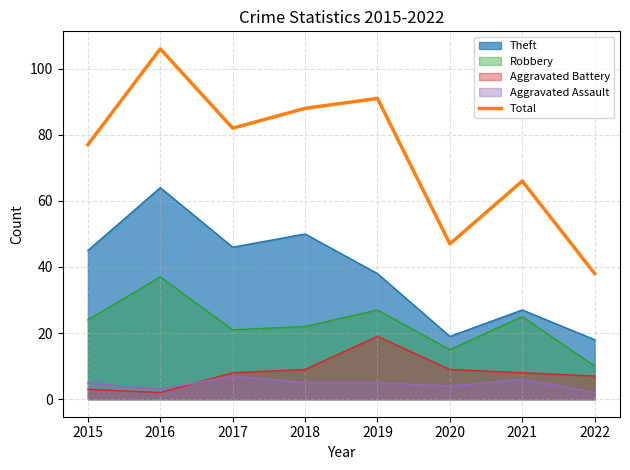

Does the chart display data point markers on the line(s)?

No